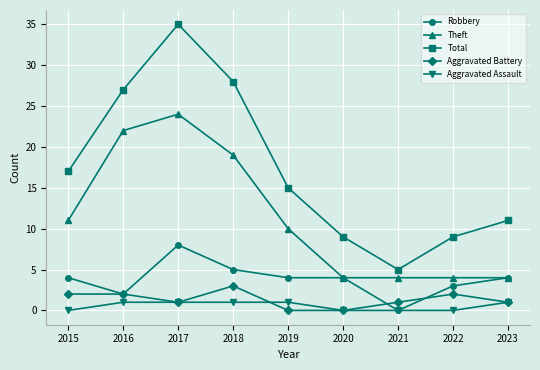

At which category is the sum across all series the highest?

2017